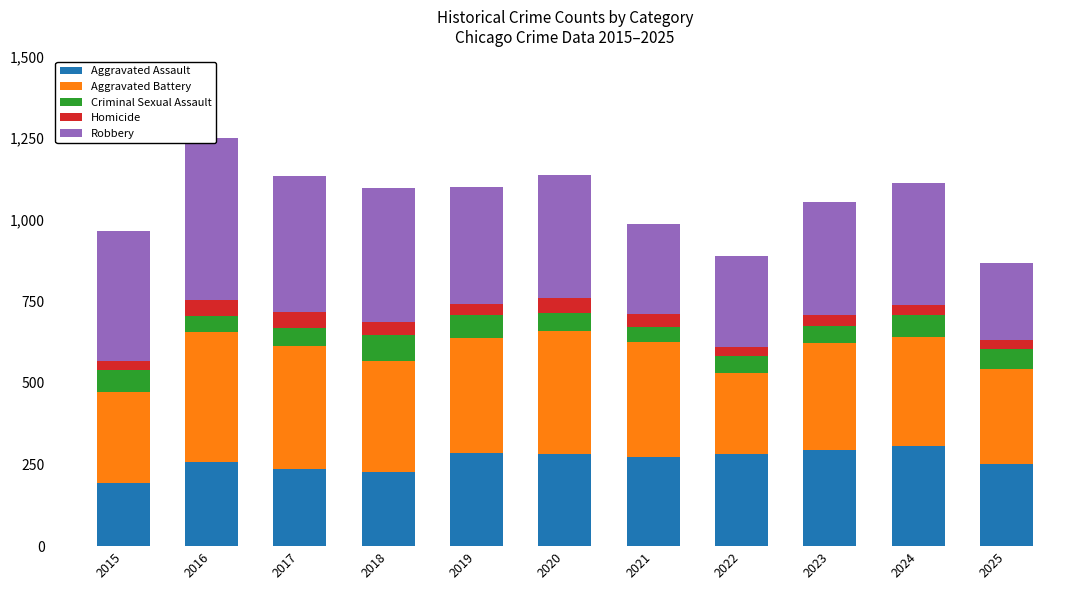

Is it true that Aggravated Battery equals 126 at 2018?

False